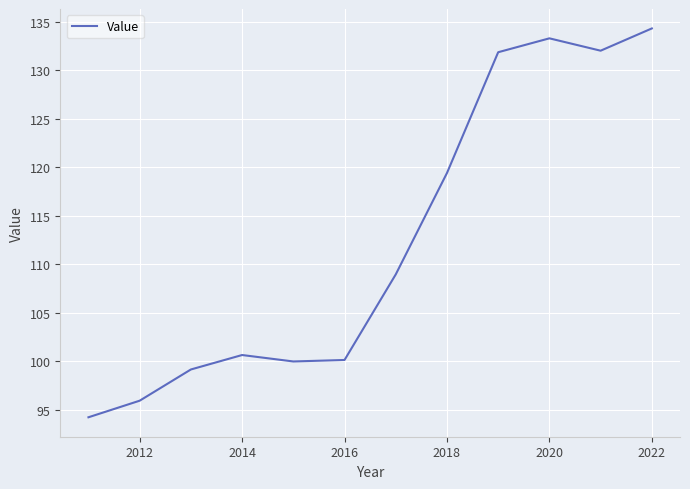

What is the difference between the maximum and minimum values?

40.1